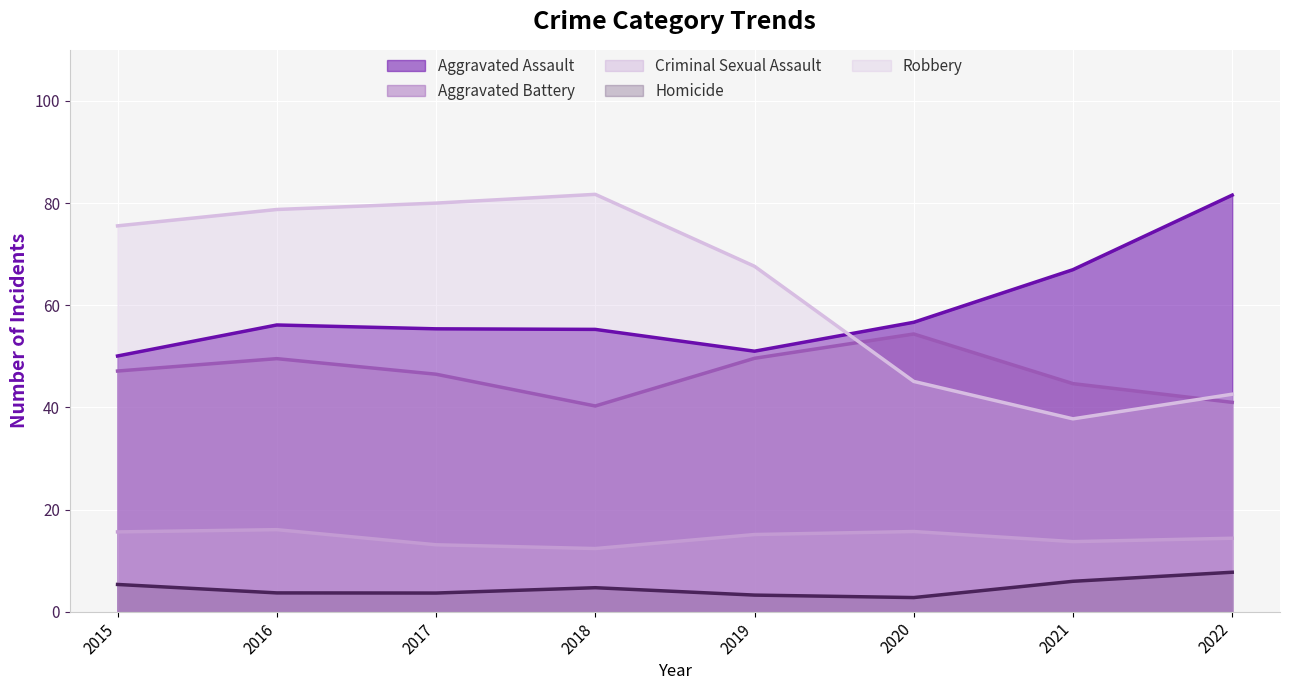

What is the approximate value of Criminal Sexual Assault at 2016?

16.1